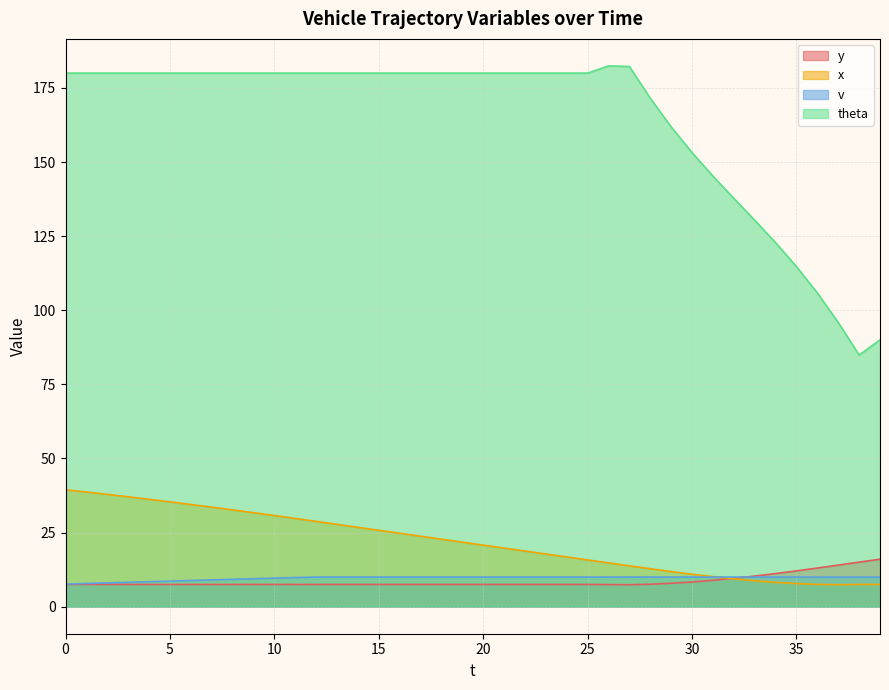

Which series has the widest spread of values?

theta